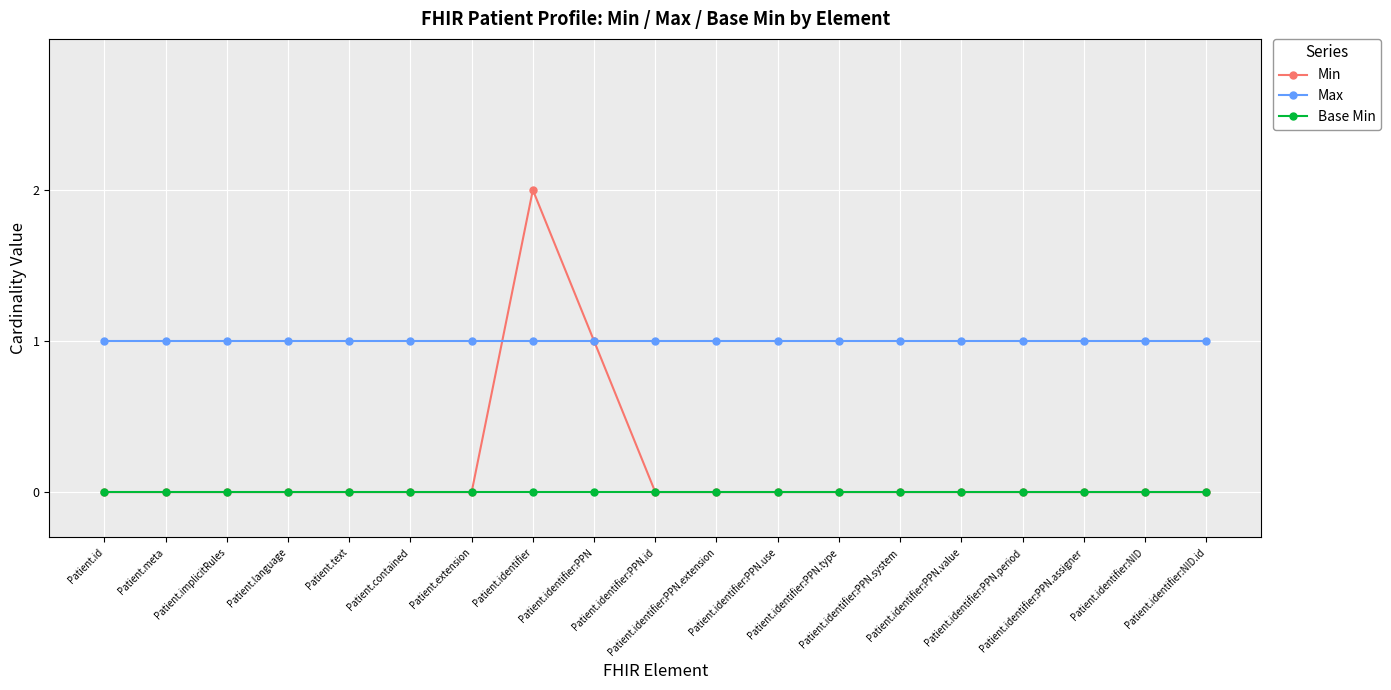

Reading left to right, what are all the values shown in this chart?

Min: 0	0	0	0	0	0	0	2	1	0	0	0	0	0	0	0	0	0	0
Max: 1	1	1	1	1	1	1	1	1	1	1	1	1	1	1	1	1	1	1
Base Min: 0	0	0	0	0	0	0	0	0	0	0	0	0	0	0	0	0	0	0